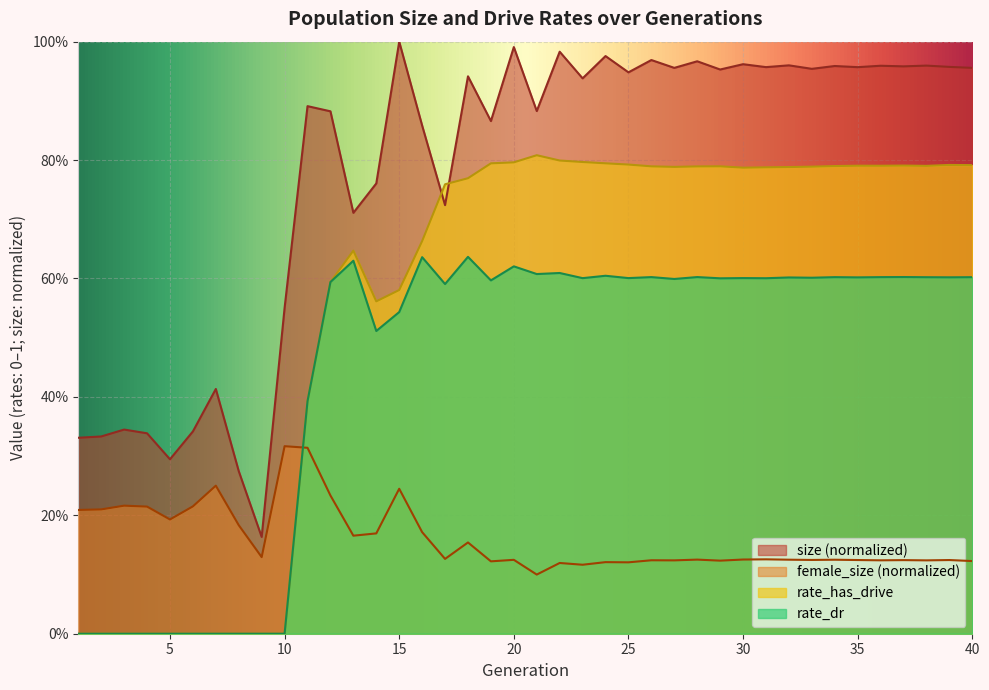

Count the number of data series in this chart.

4